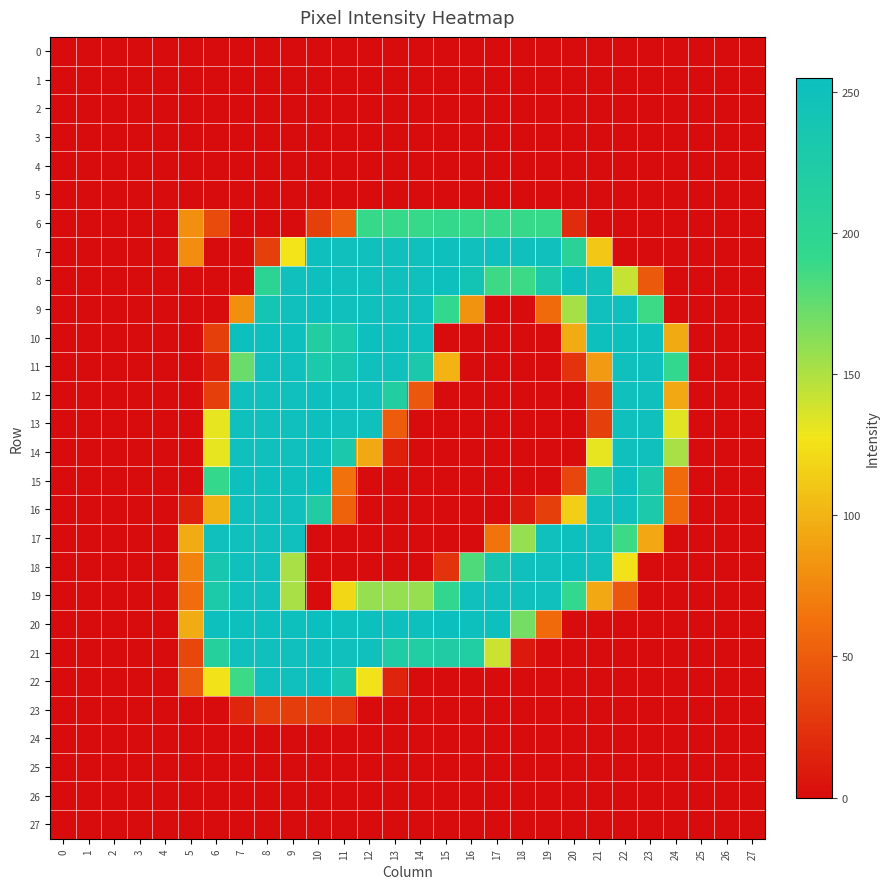

Reading left to right, transcribe all the data shown in this chart.

0: 0=0	1=0	2=0	3=0	4=0	5=0	6=0	7=0	8=0	9=0	10=0	11=0	12=0	13=0	14=0	15=0	16=0	17=0	18=0	19=0	20=0	21=0	22=0	23=0	24=0	25=0	26=0	27=0
1: 0=0	1=0	2=0	3=0	4=0	5=0	6=0	7=0	8=0	9=0	10=0	11=0	12=0	13=0	14=0	15=0	16=0	17=0	18=0	19=0	20=0	21=0	22=0	23=0	24=0	25=0	26=0	27=0
2: 0=0	1=0	2=0	3=0	4=0	5=0	6=0	7=0	8=0	9=0	10=0	11=0	12=0	13=0	14=0	15=0	16=0	17=0	18=0	19=0	20=0	21=0	22=0	23=0	24=0	25=0	26=0	27=0
3: 0=0	1=0	2=0	3=0	4=0	5=0	6=0	7=0	8=0	9=0	10=0	11=0	12=0	13=0	14=0	15=0	16=0	17=0	18=0	19=0	20=0	21=0	22=0	23=0	24=0	25=0	26=0	27=0
4: 0=0	1=0	2=0	3=0	4=0	5=0	6=0	7=0	8=0	9=0	10=0	11=0	12=0	13=0	14=0	15=0	16=0	17=0	18=0	19=0	20=0	21=0	22=0	23=0	24=0	25=0	26=0	27=0
5: 0=0	1=0	2=0	3=0	4=0	5=0	6=0	7=0	8=0	9=0	10=0	11=0	12=0	13=0	14=0	15=0	16=0	17=0	18=0	19=0	20=0	21=0	22=0	23=0	24=0	25=0	26=0	27=0
6: 0=0	1=0	2=0	3=0	4=0	5=80	6=39	7=0	8=0	9=0	10=32	11=52	12=190	13=190	14=190	15=191	16=190	17=190	18=190	19=190	20=20	21=0	22=0	23=0	24=0	25=0	26=0	27=0
7: 0=0	1=0	2=0	3=0	4=0	5=79	6=0	7=0	8=32	9=127	10=253	11=251	12=251	13=251	14=251	15=253	16=251	17=251	18=251	19=251	20=206	21=111	22=0	23=0	24=0	25=0	26=0	27=0
8: 0=0	1=0	2=0	3=0	4=0	5=0	6=0	7=0	8=202	9=251	10=253	11=251	12=251	13=251	14=251	15=253	16=243	17=188	18=188	19=228	20=253	21=248	22=142	23=48	24=0	25=0	26=0	27=0
9: 0=0	1=0	2=0	3=0	4=0	5=0	6=0	7=80	8=240	9=251	10=253	11=251	12=251	13=251	14=251	15=193	16=82	17=0	18=0	19=59	20=153	21=251	22=251	23=188	24=0	25=0	26=0	27=0
10: 0=0	1=0	2=0	3=0	4=0	5=0	6=32	7=253	8=253	9=253	10=219	11=230	12=253	13=253	14=253	15=0	16=0	17=0	18=0	19=0	20=96	21=253	22=253	23=253	24=95	25=0	26=0	27=0
11: 0=0	1=0	2=0	3=0	4=0	5=0	6=12	7=173	8=251	9=251	10=230	11=236	12=251	13=251	14=231	15=100	16=0	17=0	18=0	19=0	20=24	21=86	22=251	23=251	24=193	25=0	26=0	27=0
12: 0=0	1=0	2=0	3=0	4=0	5=0	6=32	7=251	8=251	9=251	10=253	11=251	12=251	13=219	14=47	15=0	16=0	17=0	18=0	19=0	20=0	21=32	22=251	23=251	24=94	25=0	26=0	27=0
13: 0=0	1=0	2=0	3=0	4=0	5=0	6=131	7=251	8=251	9=251	10=253	11=251	12=251	13=50	14=0	15=0	16=0	17=0	18=0	19=0	20=0	21=32	22=251	23=251	24=133	25=0	26=0	27=0
14: 0=0	1=0	2=0	3=0	4=0	5=0	6=131	7=251	8=251	9=251	10=253	11=231	12=94	13=12	14=0	15=0	16=0	17=0	18=0	19=0	20=0	21=131	22=251	23=251	24=152	25=0	26=0	27=0
15: 0=0	1=0	2=0	3=0	4=0	5=0	6=191	7=253	8=253	9=253	10=255	11=63	12=0	13=0	14=0	15=0	16=0	17=0	18=0	19=0	20=36	21=214	22=253	23=229	24=59	25=0	26=0	27=0
16: 0=0	1=0	2=0	3=0	4=0	5=12	6=99	7=251	8=251	9=251	10=221	11=54	12=0	13=0	14=0	15=0	16=0	17=0	18=8	19=32	20=115	21=251	22=251	23=228	24=59	25=0	26=0	27=0
17: 0=0	1=0	2=0	3=0	4=0	5=96	6=251	7=251	8=251	9=251	10=0	11=0	12=0	13=0	14=0	15=0	16=0	17=64	18=158	19=251	20=253	21=251	22=188	23=94	24=0	25=0	26=0	27=0
18: 0=0	1=0	2=0	3=0	4=0	5=72	6=236	7=251	8=251	9=152	10=0	11=0	12=0	13=0	14=0	15=24	16=182	17=236	18=251	19=251	20=253	21=251	22=126	23=0	24=0	25=0	26=0	27=0
19: 0=0	1=0	2=0	3=0	4=0	5=60	6=228	7=251	8=251	9=152	10=0	11=120	12=158	13=158	14=158	15=194	16=251	17=251	18=251	19=251	20=193	21=94	22=47	23=0	24=0	25=0	26=0	27=0
20: 0=0	1=0	2=0	3=0	4=0	5=96	6=253	7=253	8=253	9=253	10=255	11=253	12=253	13=253	14=253	15=255	16=253	17=253	18=169	19=59	20=0	21=0	22=0	23=0	24=0	25=0	26=0	27=0
21: 0=0	1=0	2=0	3=0	4=0	5=36	6=212	7=251	8=251	9=251	10=253	11=251	12=251	13=223	14=220	15=221	16=220	17=140	18=8	19=0	20=0	21=0	22=0	23=0	24=0	25=0	26=0	27=0
22: 0=0	1=0	2=0	3=0	4=0	5=48	6=126	7=188	8=251	9=251	10=253	11=235	12=126	13=15	14=0	15=0	16=0	17=0	18=0	19=0	20=0	21=0	22=0	23=0	24=0	25=0	26=0	27=0
23: 0=0	1=0	2=0	3=0	4=0	5=0	6=0	7=16	8=31	9=31	10=31	11=27	12=0	13=0	14=0	15=0	16=0	17=0	18=0	19=0	20=0	21=0	22=0	23=0	24=0	25=0	26=0	27=0
24: 0=0	1=0	2=0	3=0	4=0	5=0	6=0	7=0	8=0	9=0	10=0	11=0	12=0	13=0	14=0	15=0	16=0	17=0	18=0	19=0	20=0	21=0	22=0	23=0	24=0	25=0	26=0	27=0
25: 0=0	1=0	2=0	3=0	4=0	5=0	6=0	7=0	8=0	9=0	10=0	11=0	12=0	13=0	14=0	15=0	16=0	17=0	18=0	19=0	20=0	21=0	22=0	23=0	24=0	25=0	26=0	27=0
26: 0=0	1=0	2=0	3=0	4=0	5=0	6=0	7=0	8=0	9=0	10=0	11=0	12=0	13=0	14=0	15=0	16=0	17=0	18=0	19=0	20=0	21=0	22=0	23=0	24=0	25=0	26=0	27=0
27: 0=0	1=0	2=0	3=0	4=0	5=0	6=0	7=0	8=0	9=0	10=0	11=0	12=0	13=0	14=0	15=0	16=0	17=0	18=0	19=0	20=0	21=0	22=0	23=0	24=0	25=0	26=0	27=0